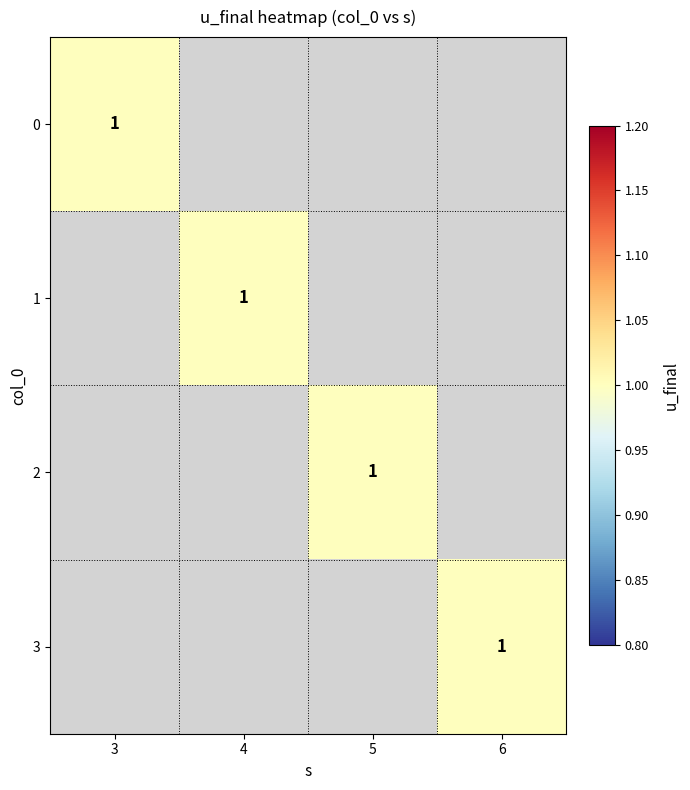

The 2 series shows 2 at 5. True or false?

False